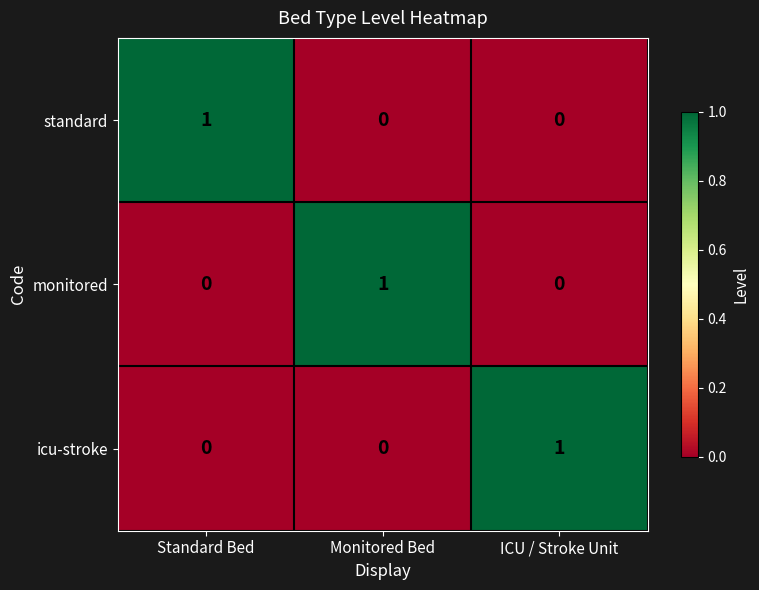

At how many categories does at least one series exceed 0?

3